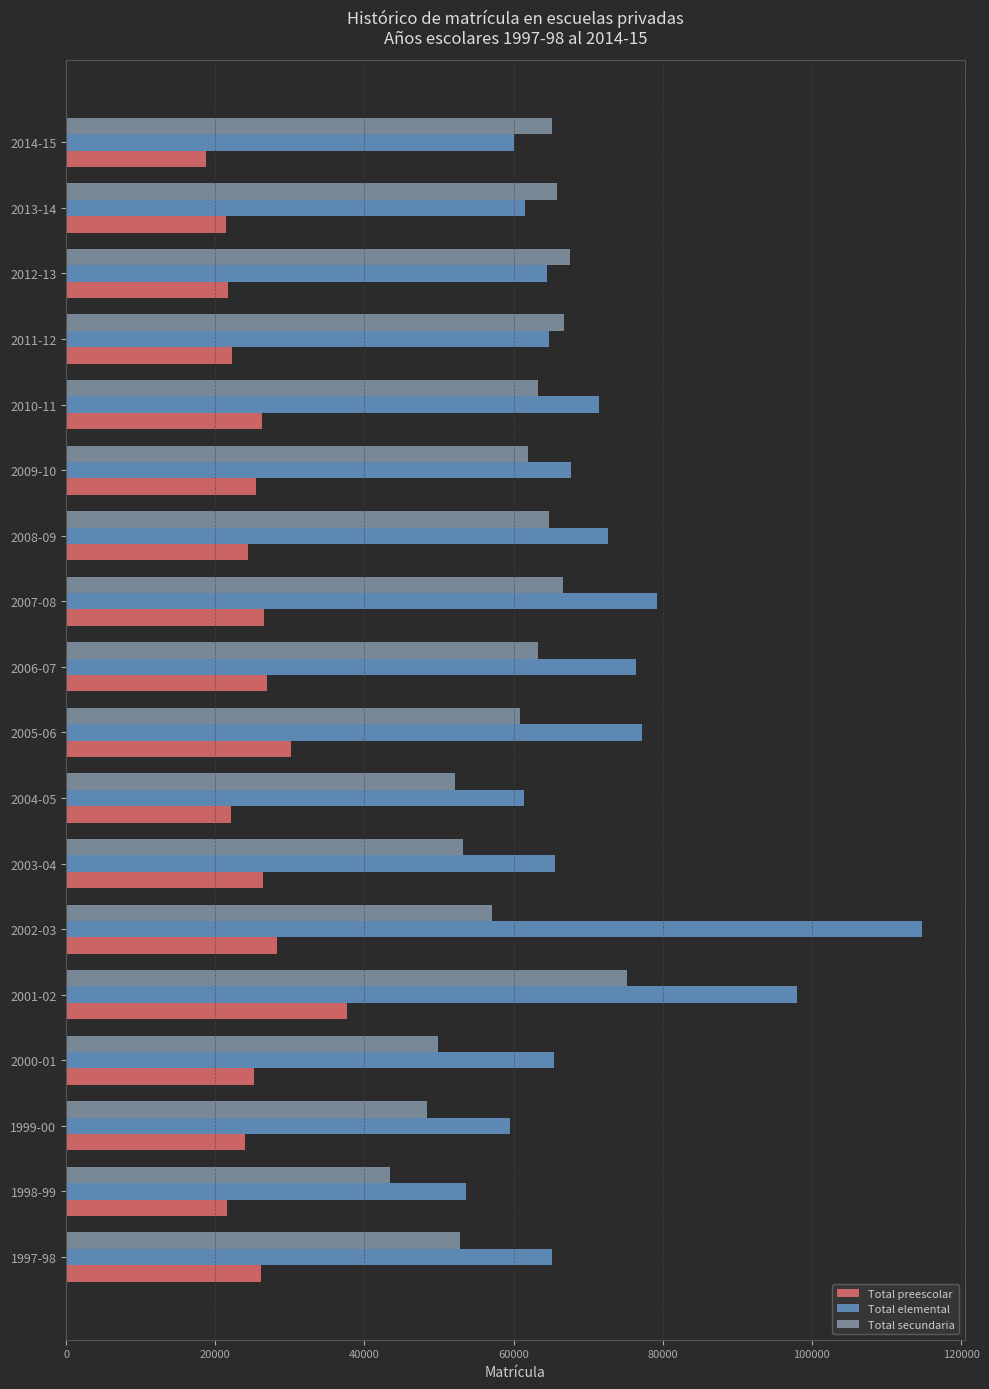

What is the total value across all series at 2011-12?

153775